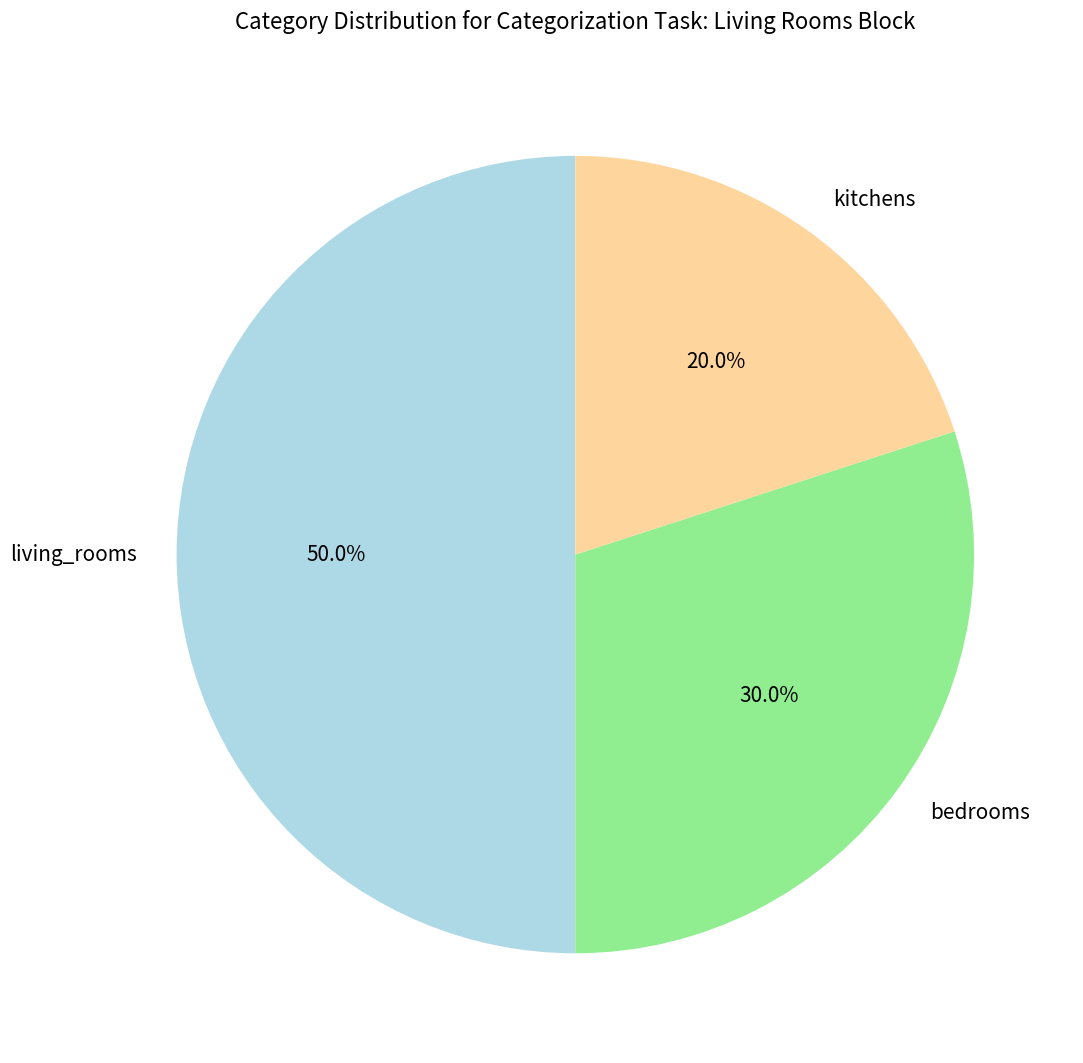

To the nearest percent, what portion does living_rooms represent?

50%